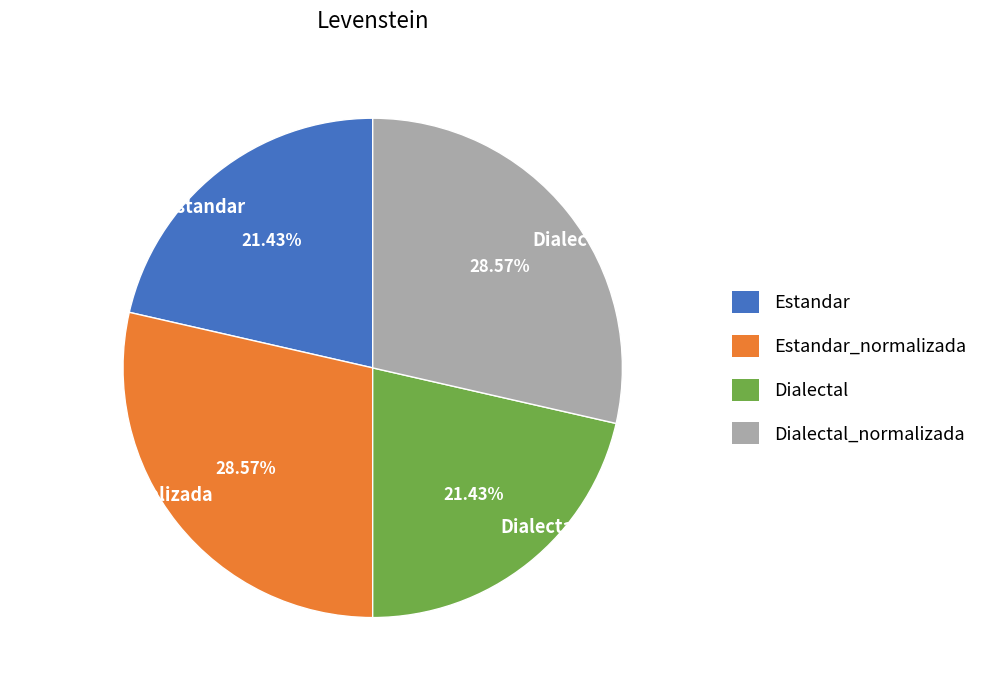

Is the sum of Dialectal_normalizada and Estandar_normalizada greater than half?

Yes